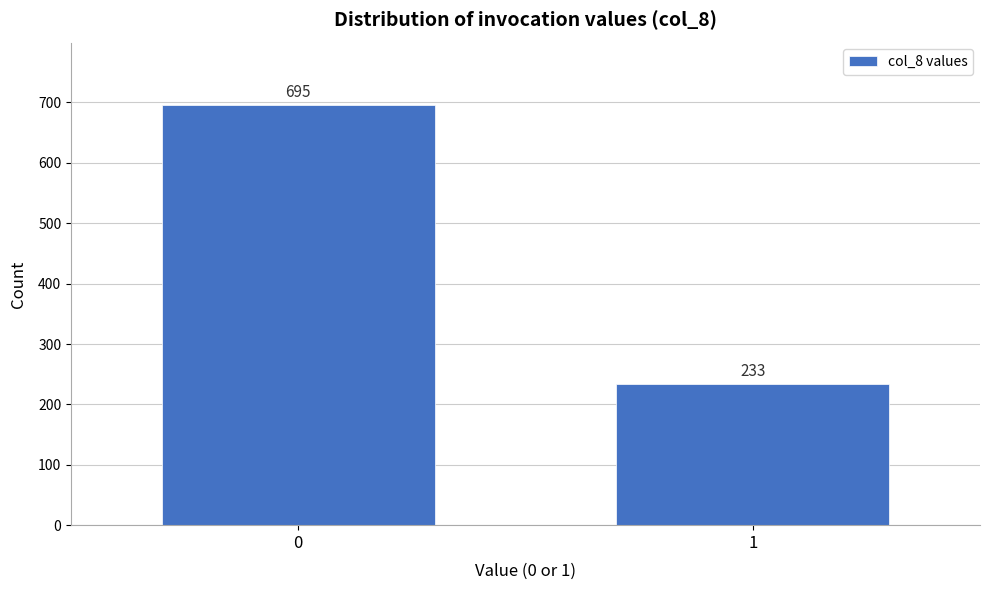

Reading left to right, extract all data points from this chart.

695	233